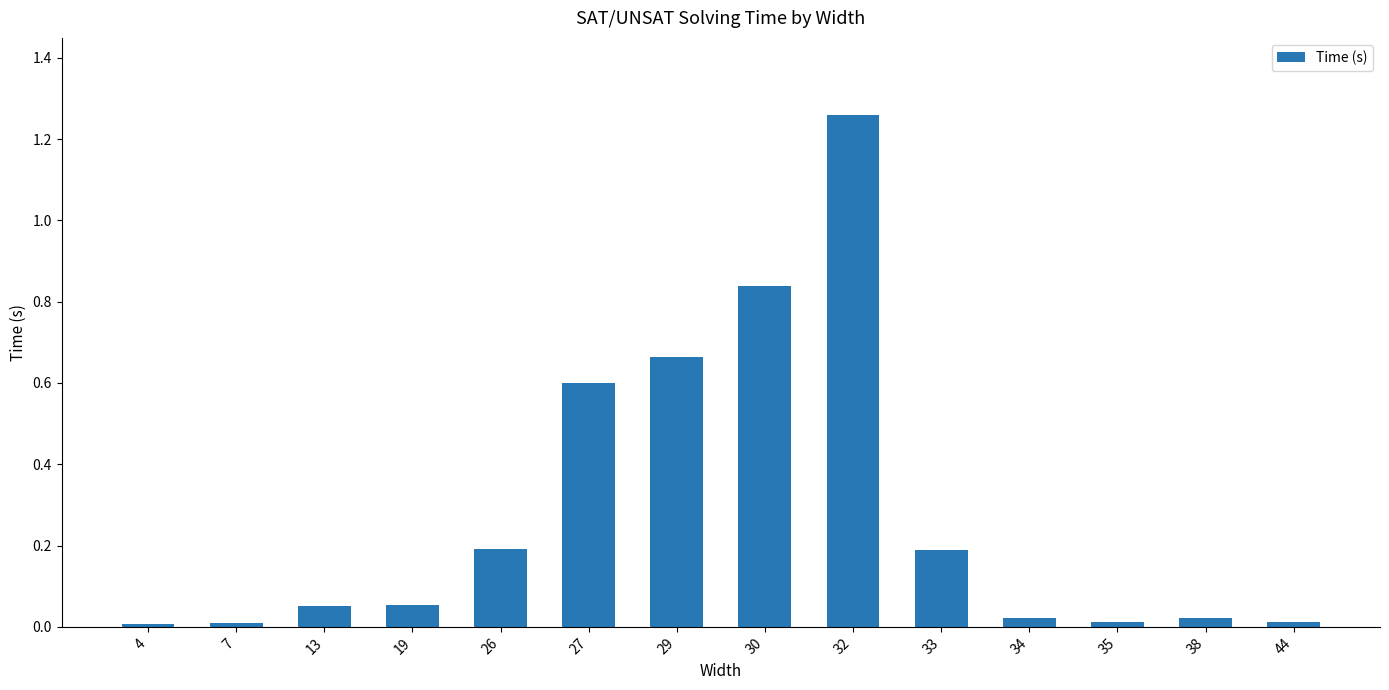

At which category does the chart reach its peak across all series?

32